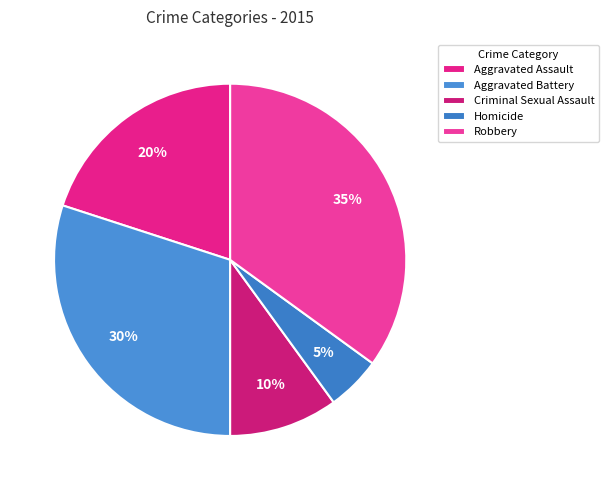

What percentage is the Criminal Sexual Assault slice, to the nearest percent?

10%